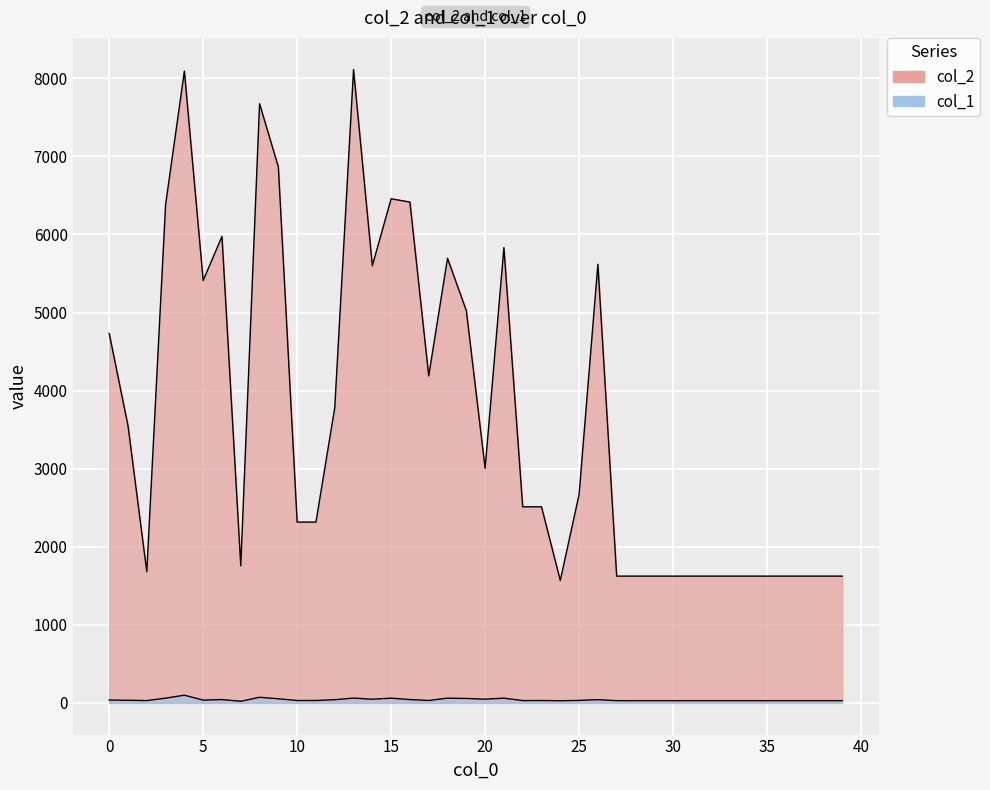

Between 24 and 33, which series saw the biggest shift?

col_2